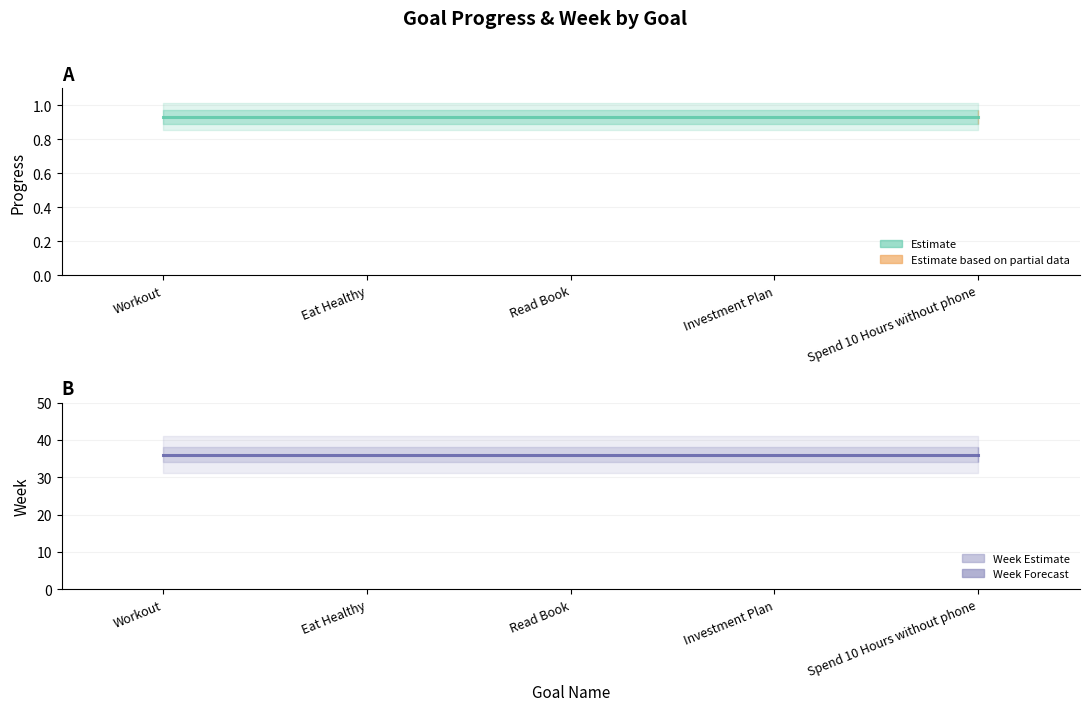

What is the minimum value shown in the chart?

0.9